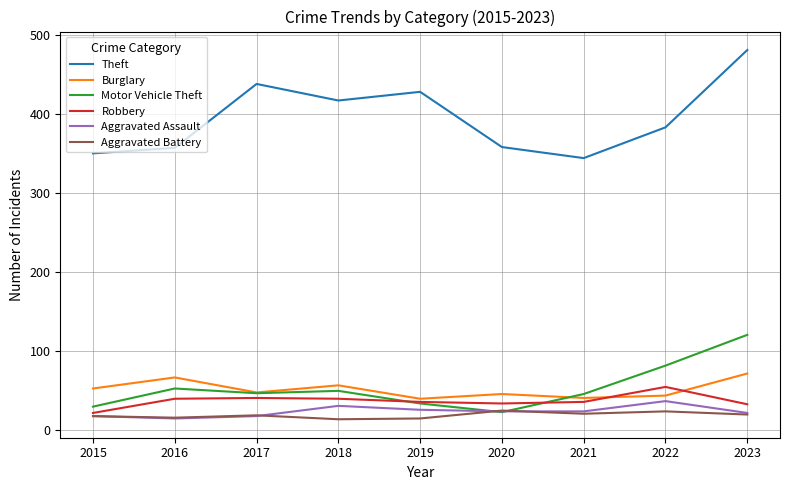

Where does the Motor Vehicle Theft series first go above 46?

2016